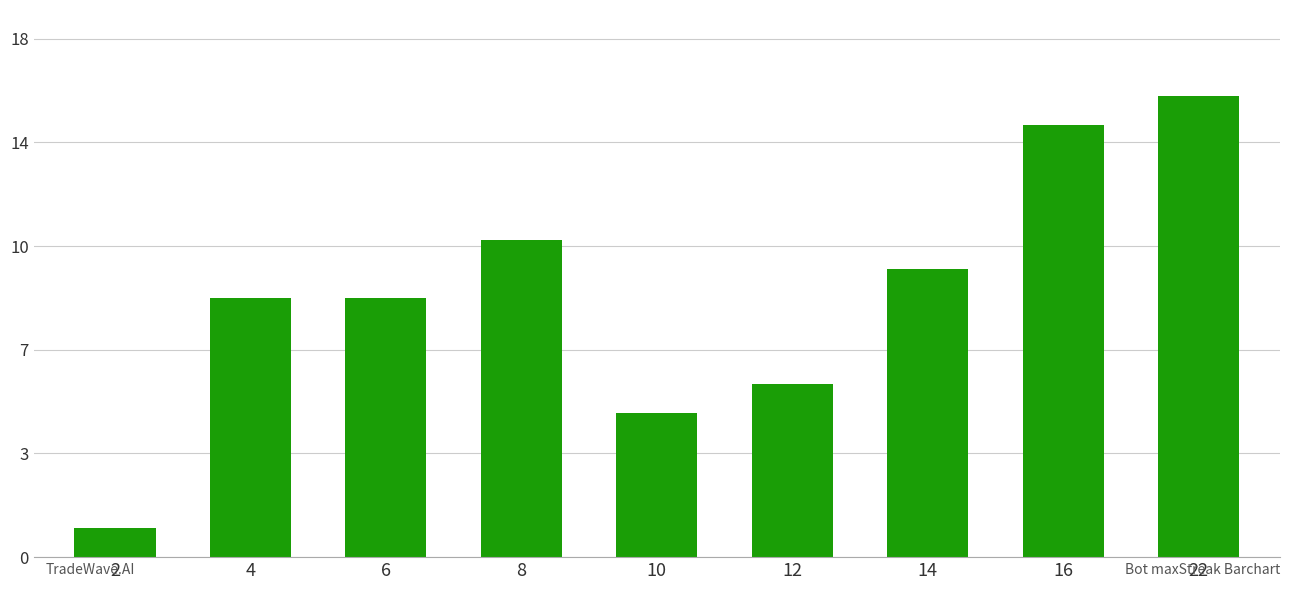

What is the ratio of the value at 8 to the value at 10?

2.2